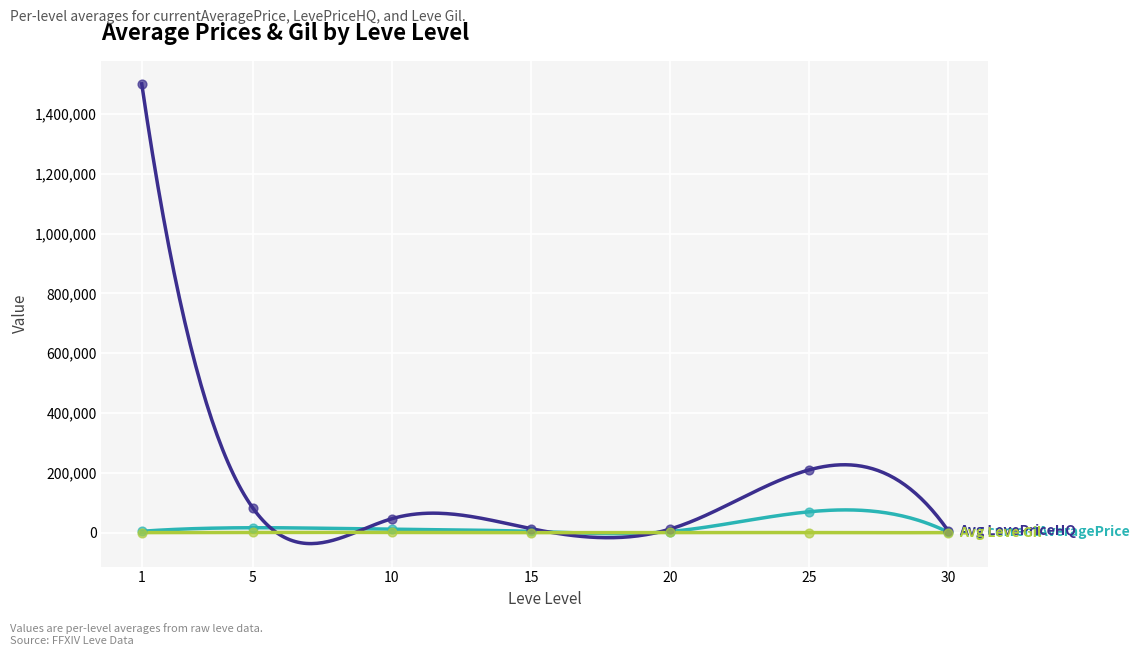

At how many categories does at least one series exceed 135154?

2